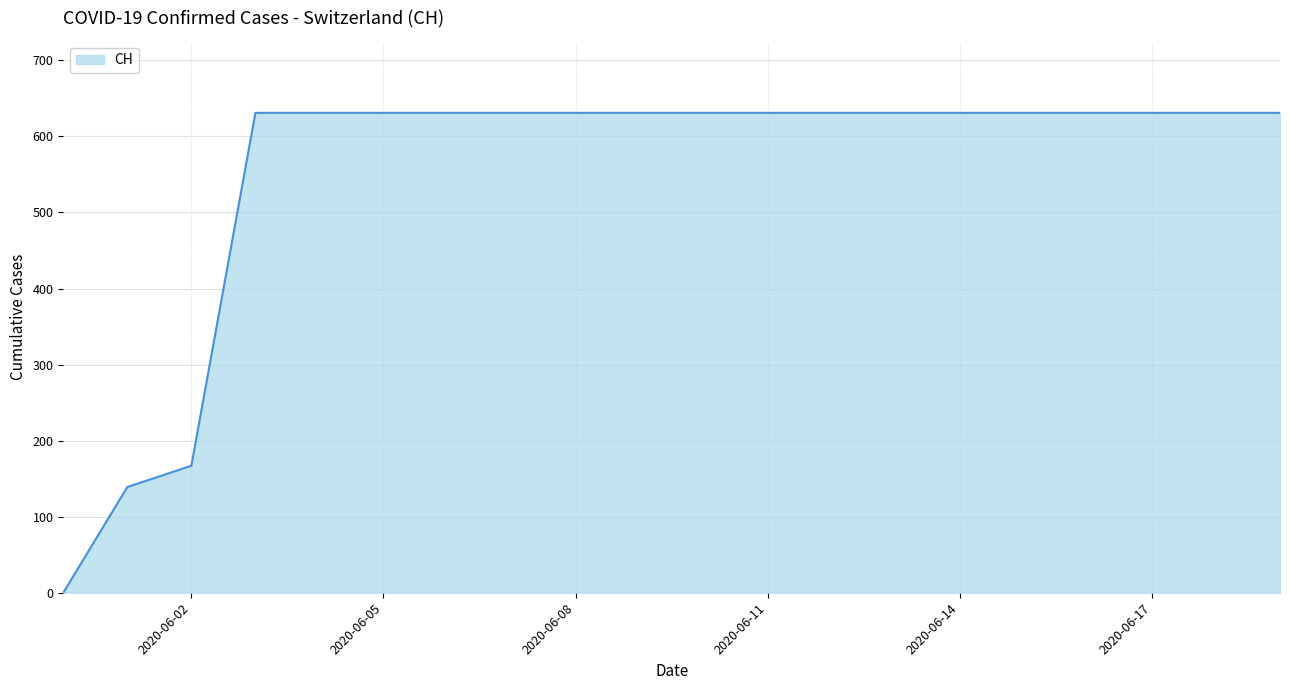

What is the difference between the maximum and minimum values?

631